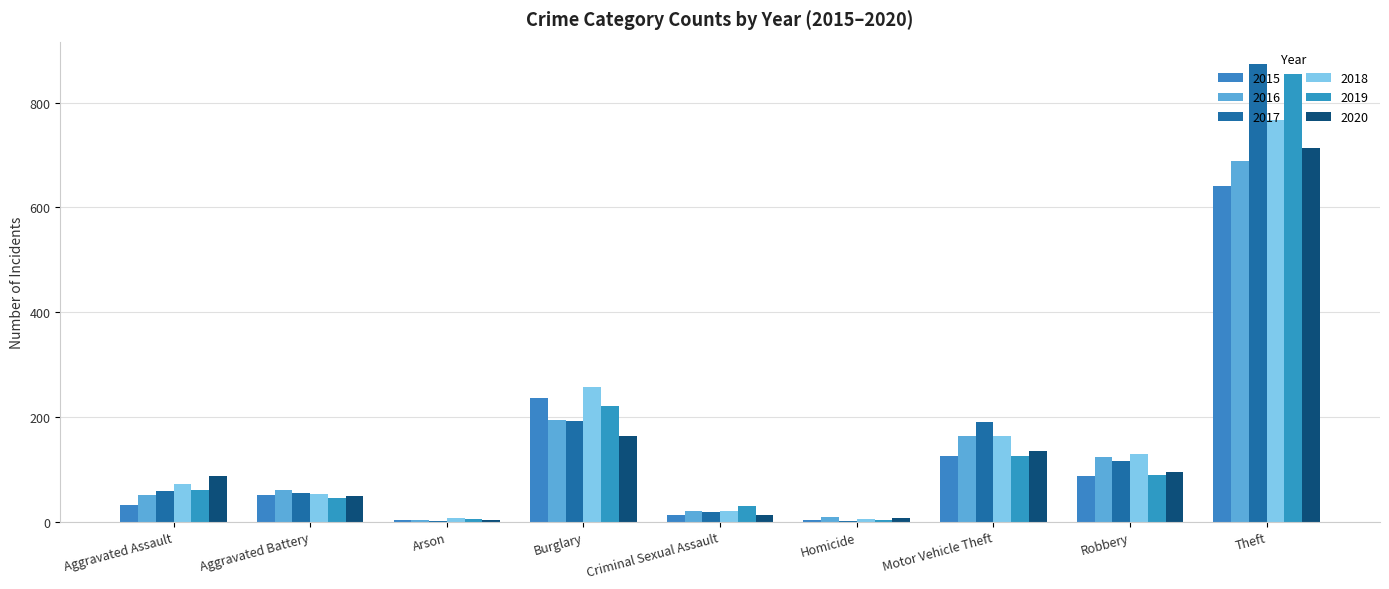

True or false: 2018 has a value of 32 at Criminal Sexual Assault.

False